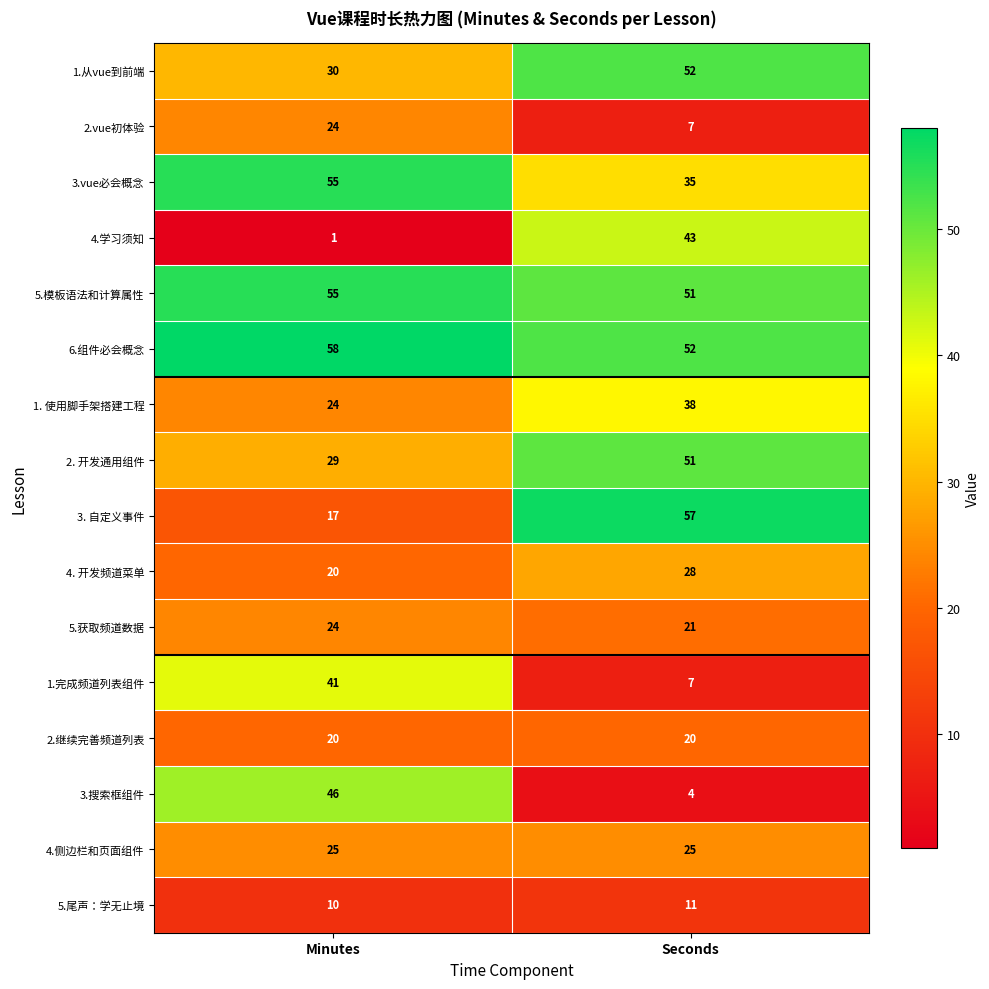

Which category has the lowest value in the 3.vue必会概念 series?

Seconds